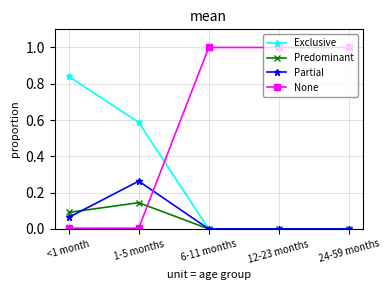

What are all the series names shown in the legend?

Exclusive, Predominant, Partial, None